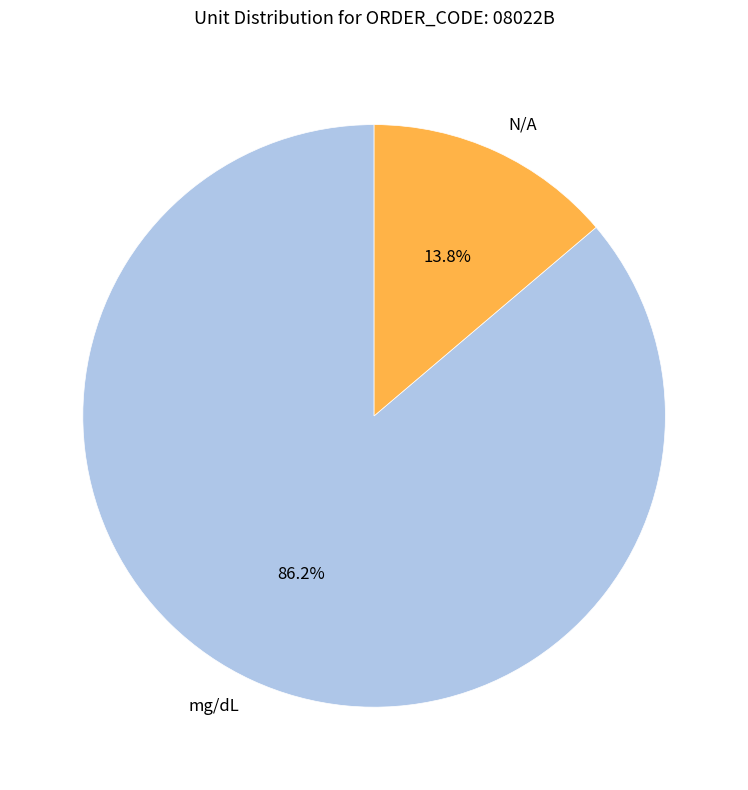

Is N/A the majority of the pie?

No